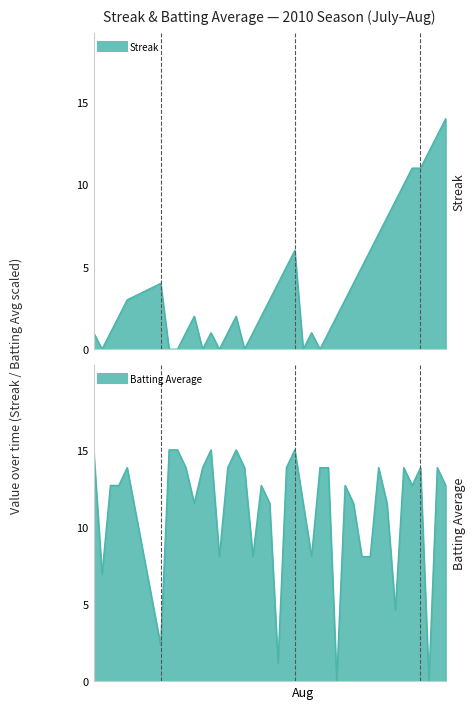

How many times do Streak and Batting Average1 cross each other?

11